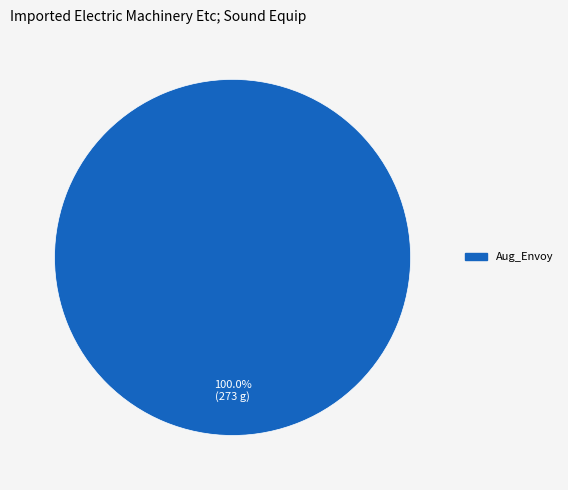

Does any single category account for the majority?

Yes